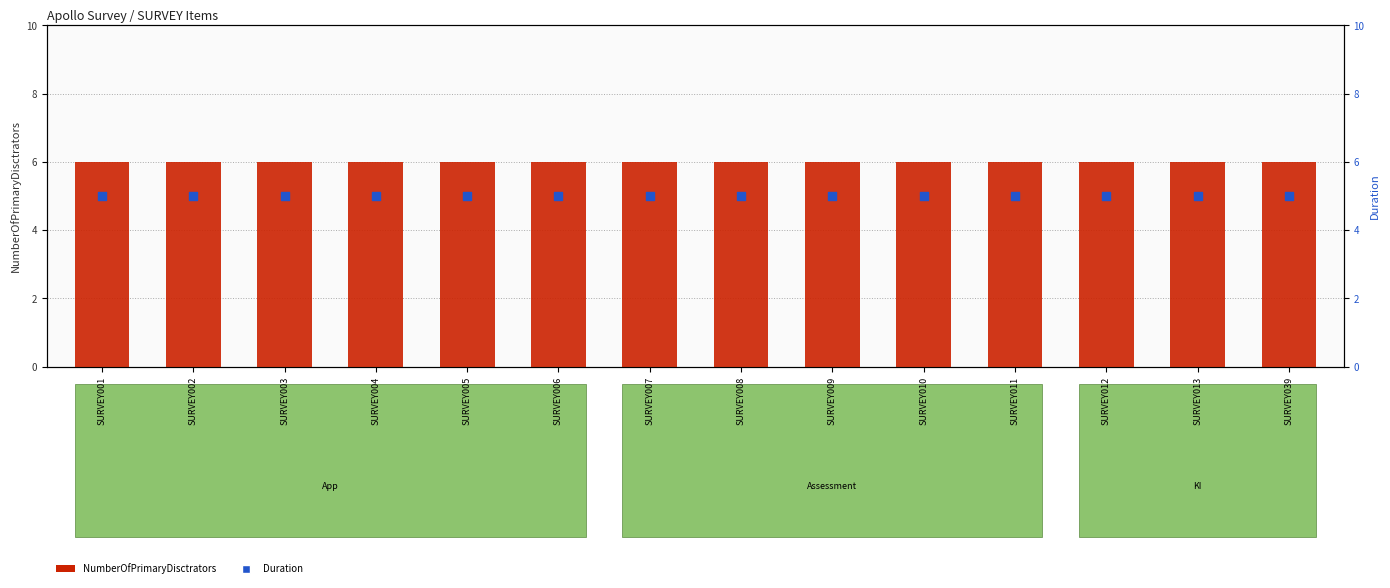

What is the total value across all series at SURVEY008?

11